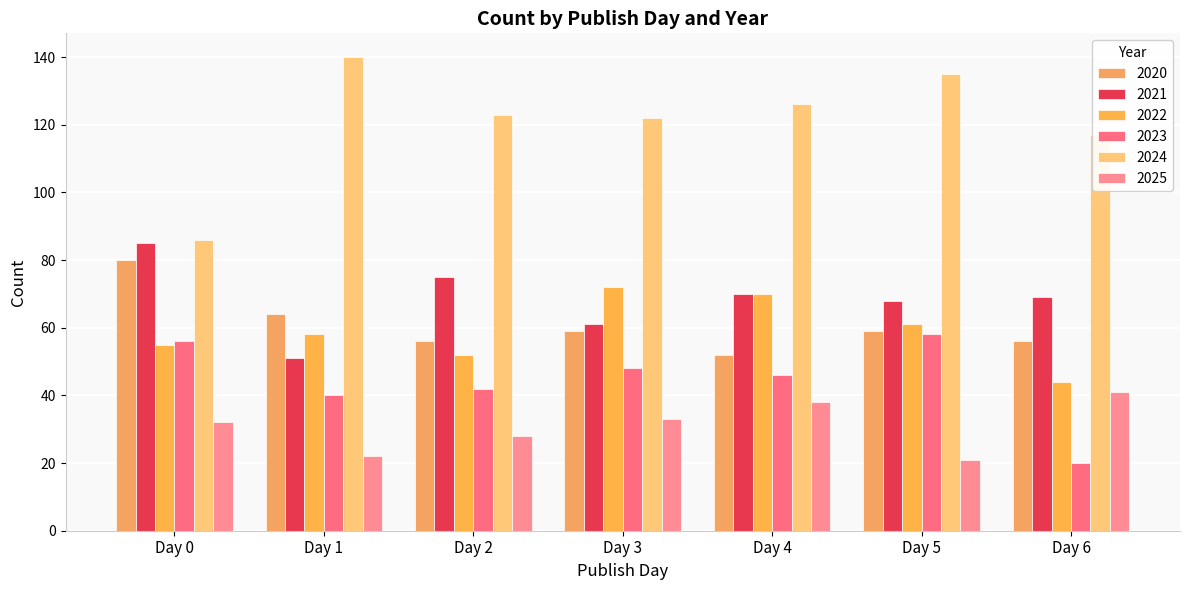

How many values in the 2022 series are below 58?

3